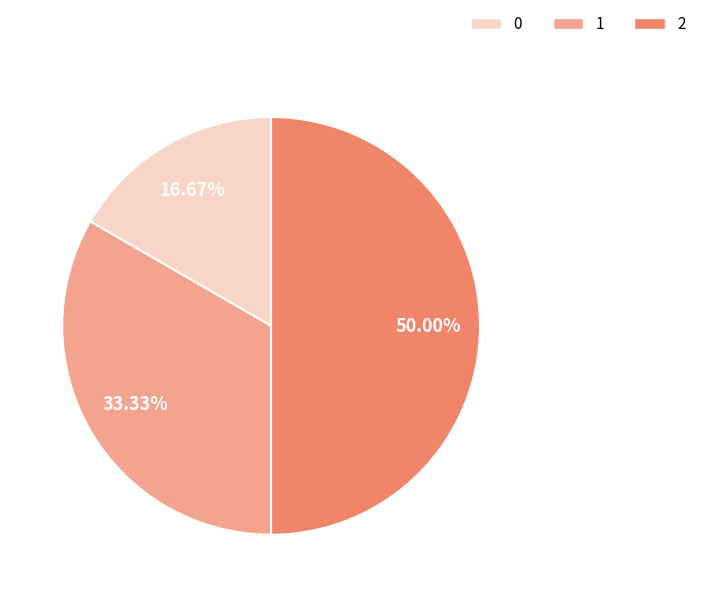

What is the largest slice in the pie chart?

2